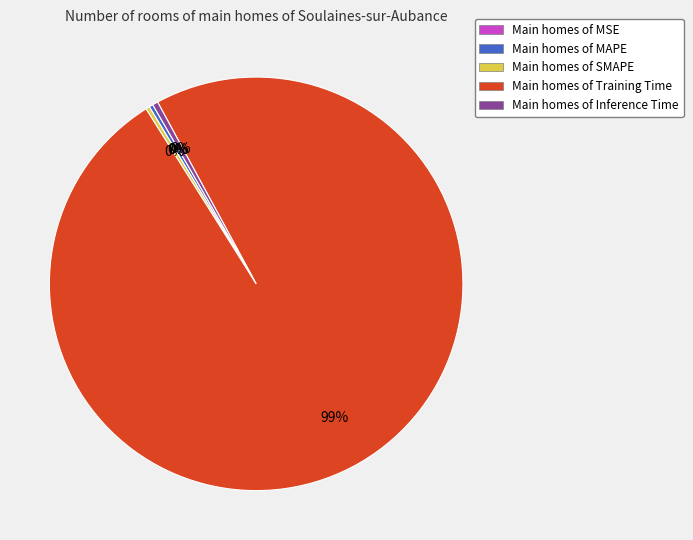

To the nearest percent, what is the average slice percentage?

20%